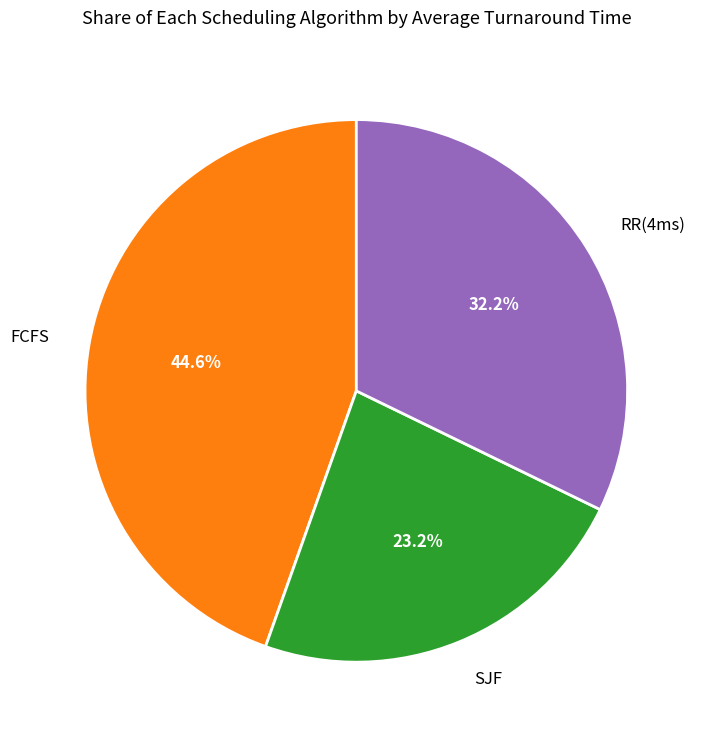

What is the ratio of the value at SJF to the value at FCFS?

0.5